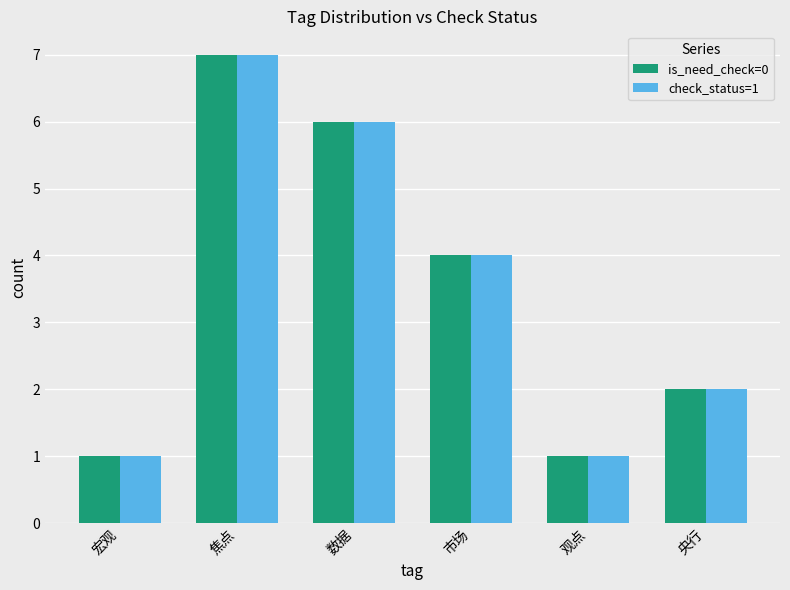

How many data points does each series have?

6